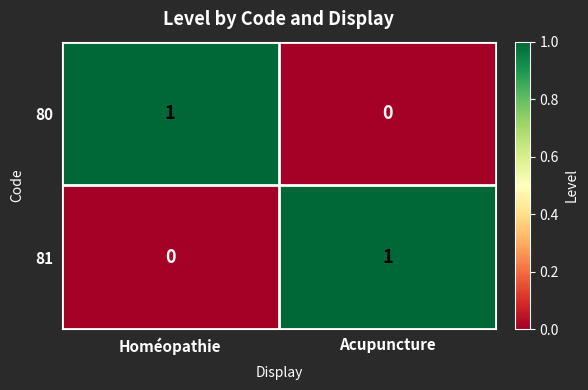

What is the spread (max minus min) of values at Homéopathie?

1